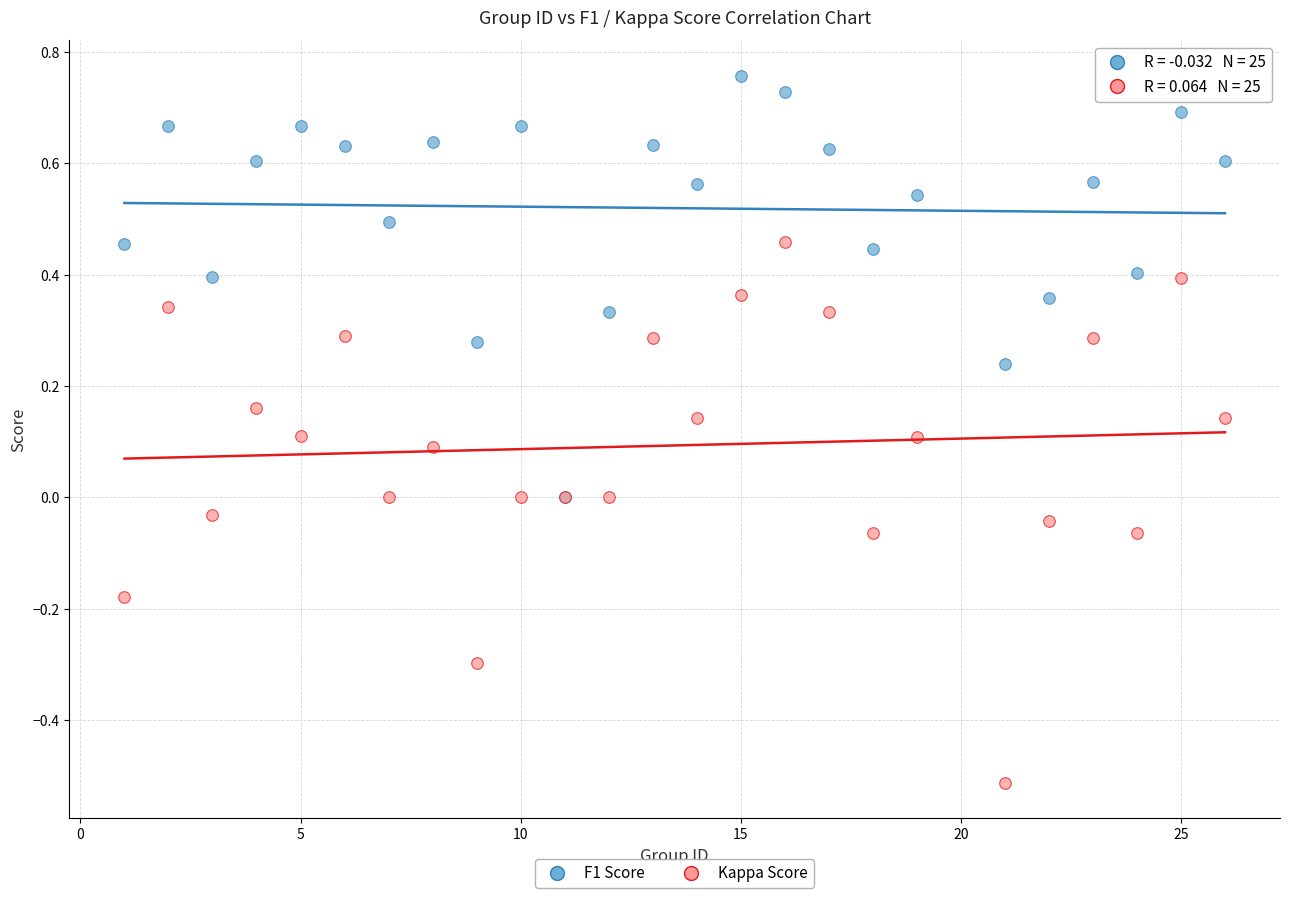

What are all the series names shown in the legend?

F1 Score, Kappa Score